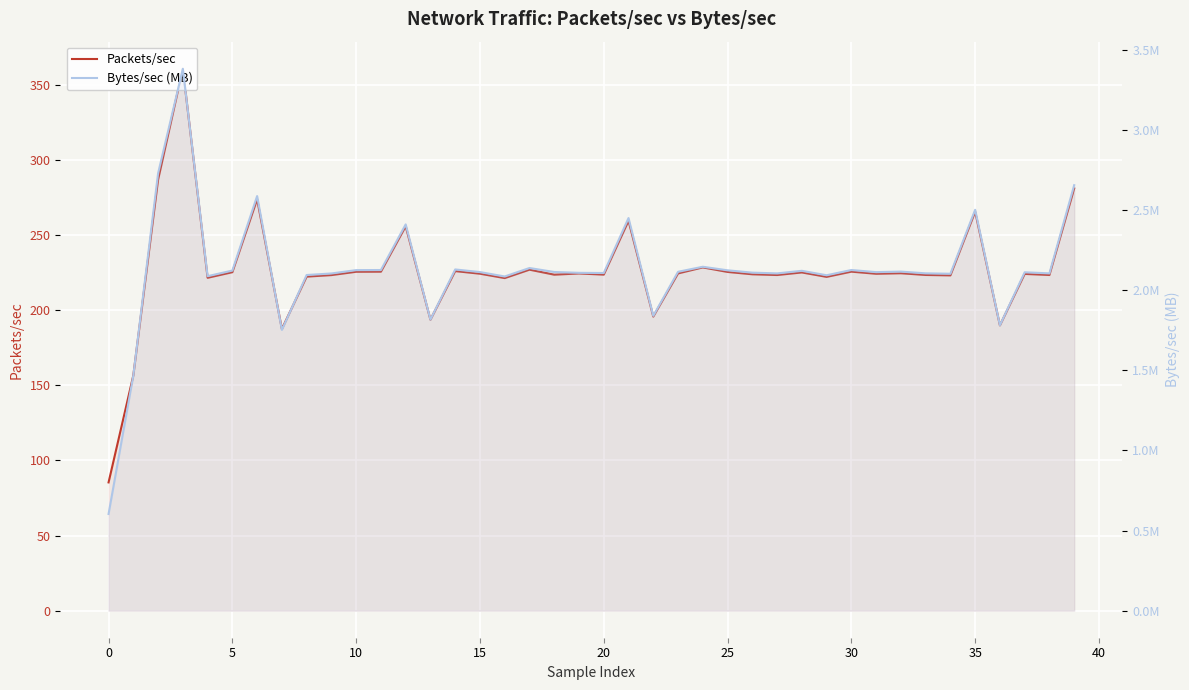

At 19, list the series in order from largest to smallest.

Packets/sec, Bytes/sec (MB)